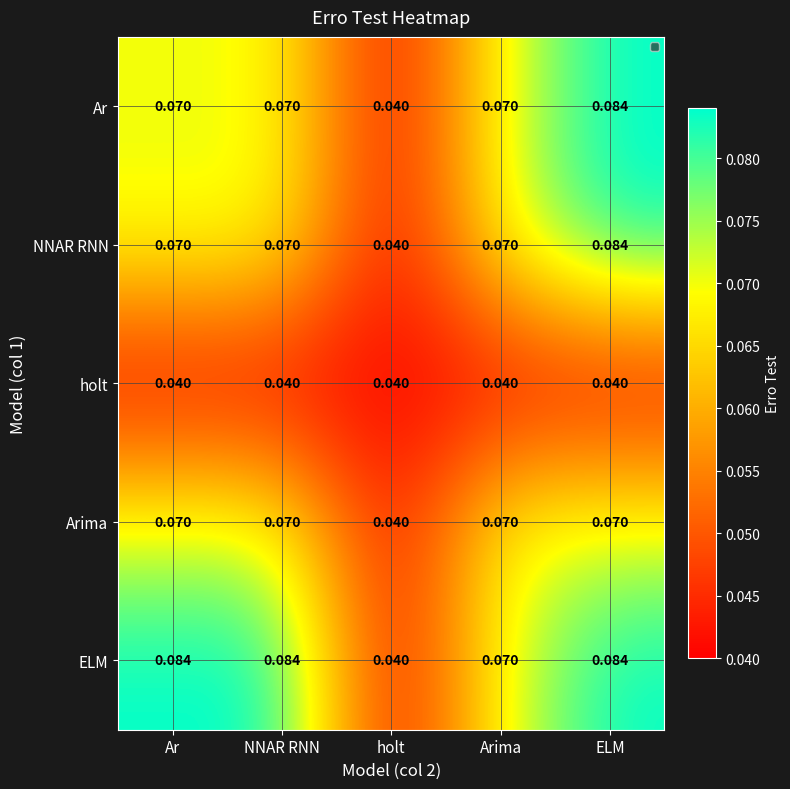

Which category has the highest value in the NNAR RNN series?

ELM